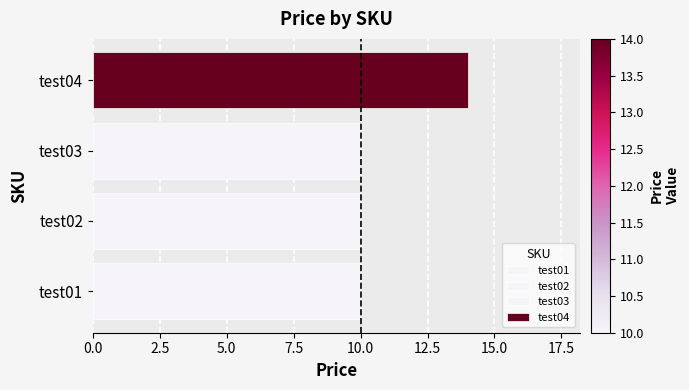

The chart shows a value of 15 at test03. True or false?

False